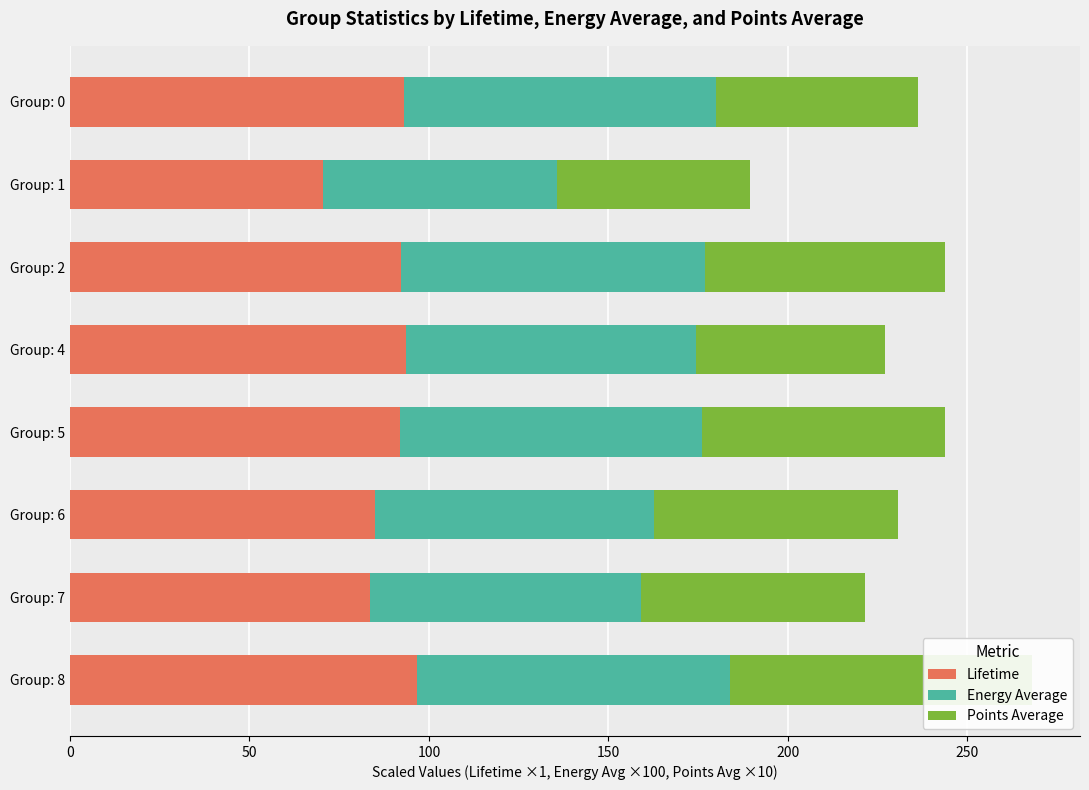

How many distinct data groups are displayed?

3